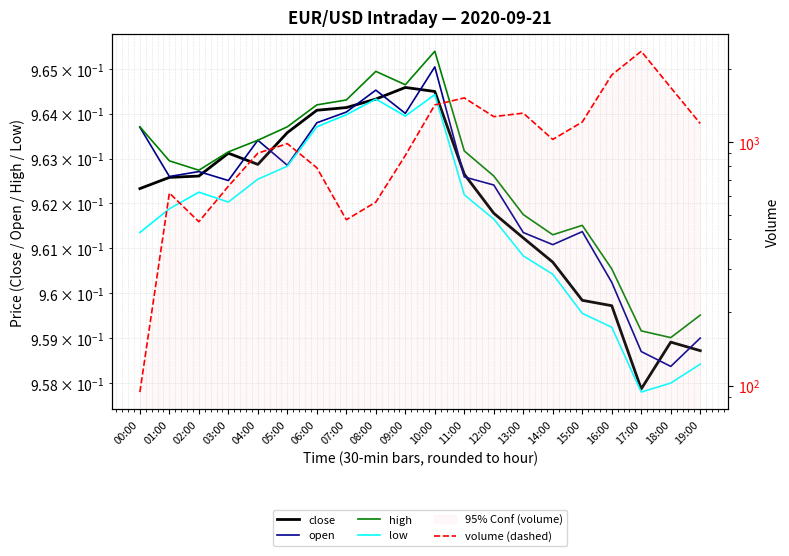

At which category does low reach its first local valley?

03:00